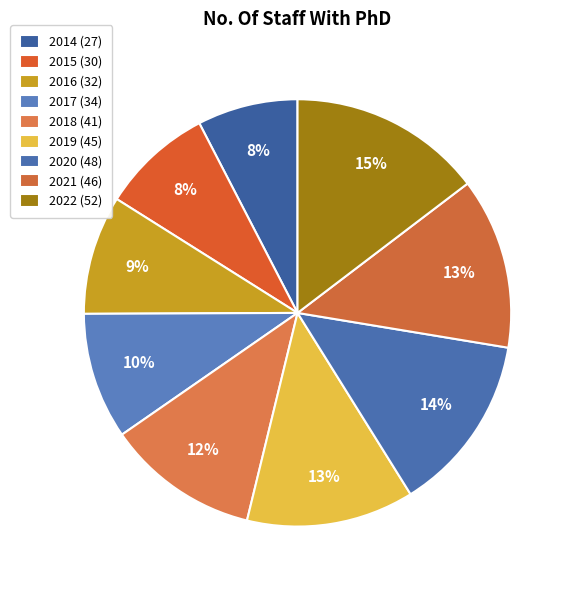

What is the smallest slice in the pie chart?

2014